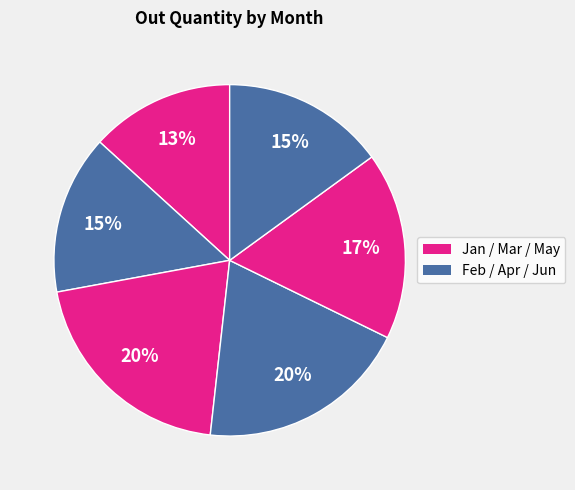

Count the number of slices in the pie.

6